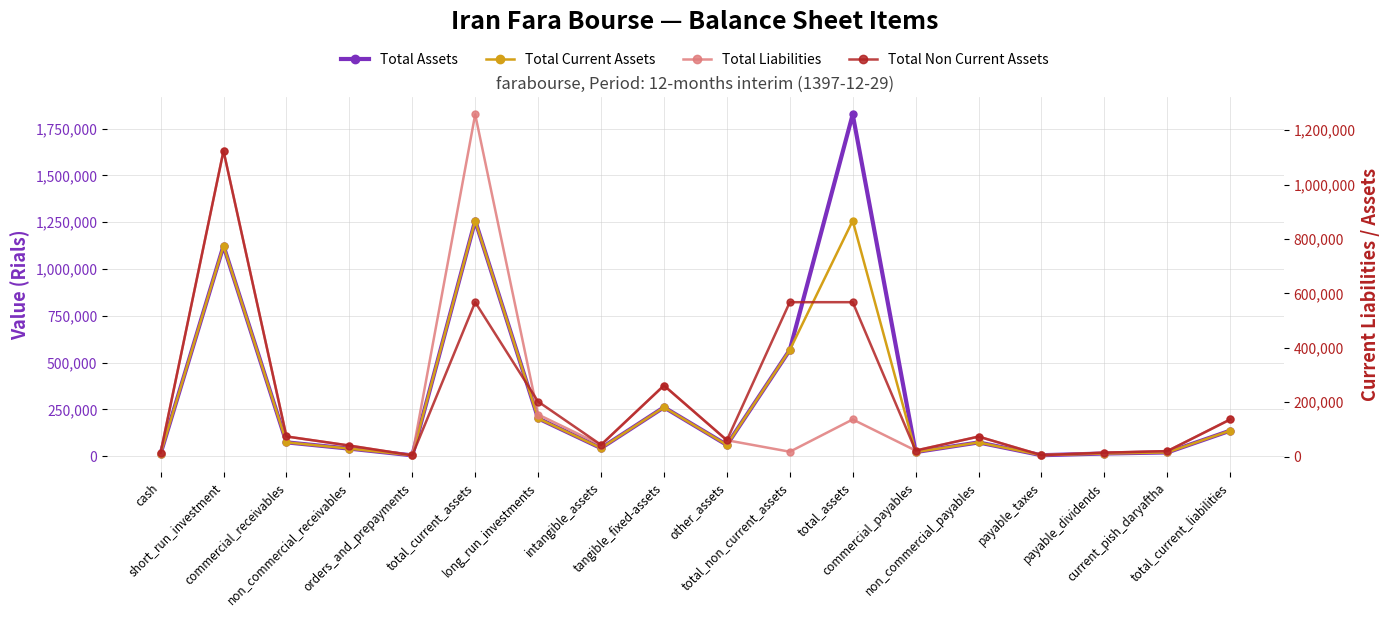

In Total Assets, how many points are higher than both neighbors (excluding endpoints)?

5